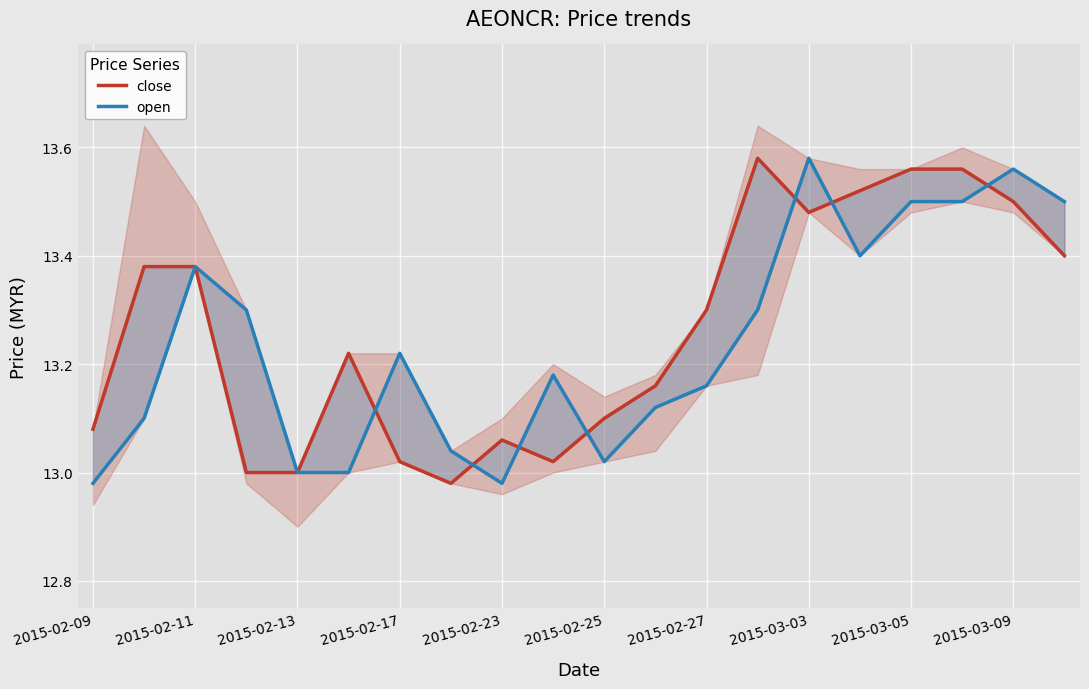

How many intersections are there between close and open?

7